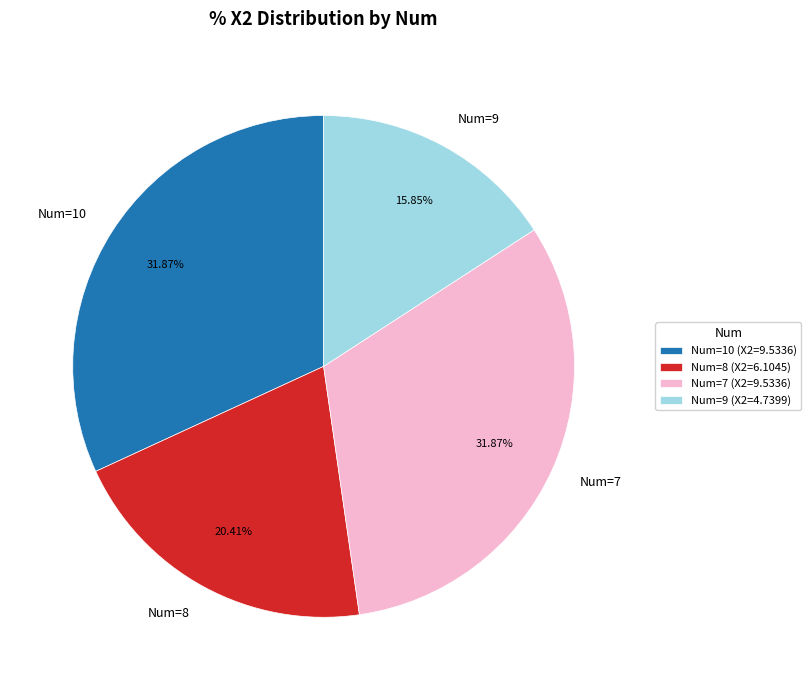

What is the ratio of the value at Num=8 to the value at Num=10?

0.6